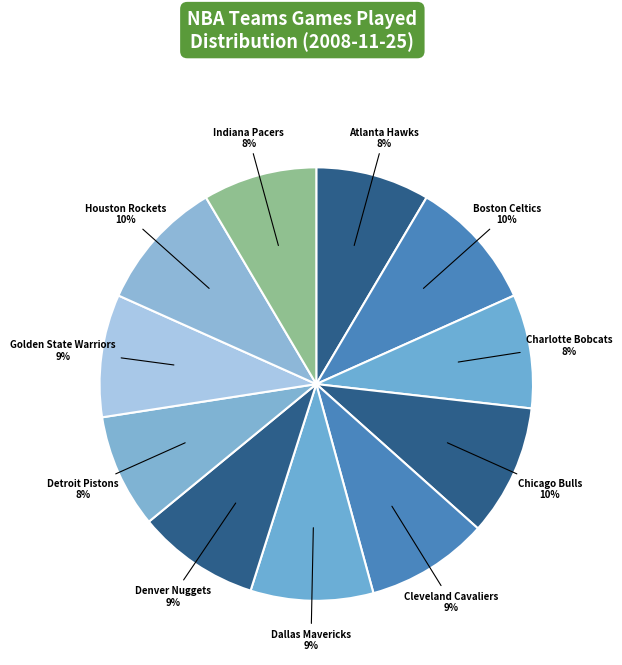

To the nearest percent, what is the average slice percentage?

9%